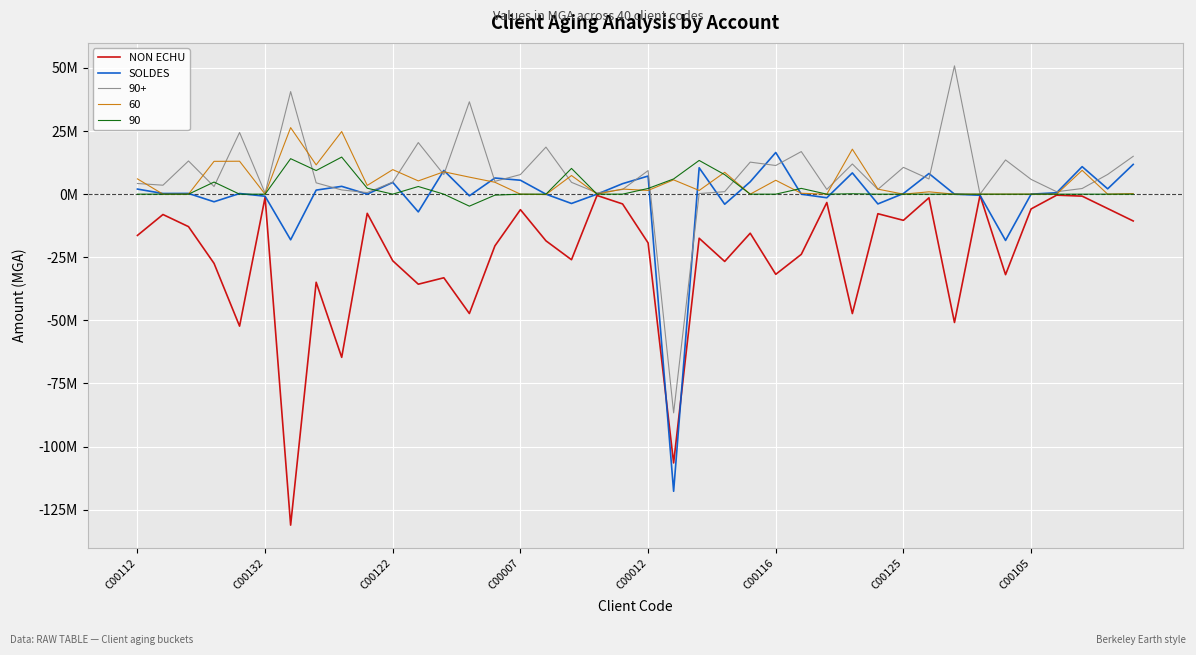

True or false: SOLDES has more than 1 interior local peaks.

True